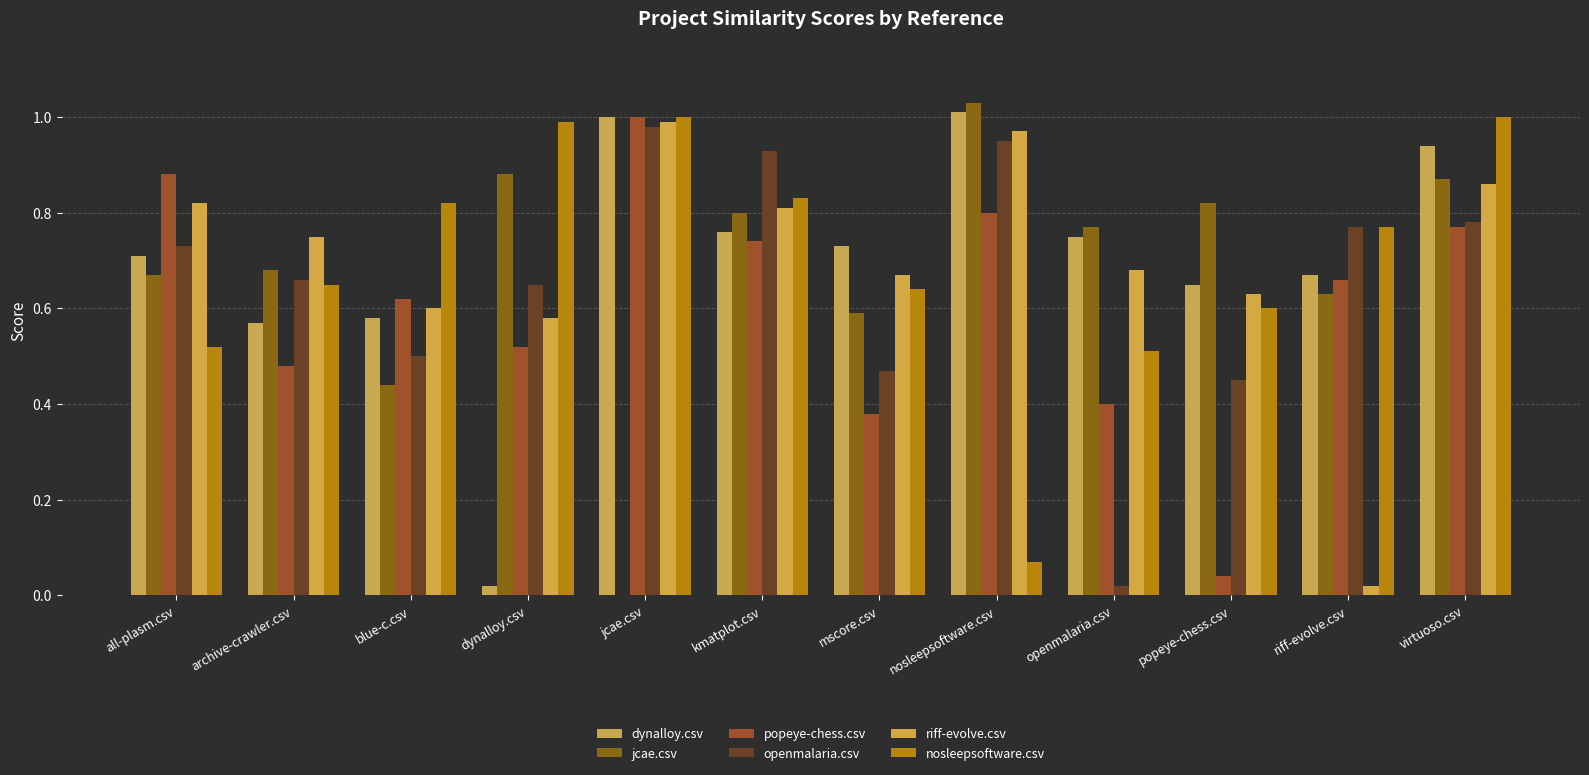

What position from the left is kmatplot.csv?

6